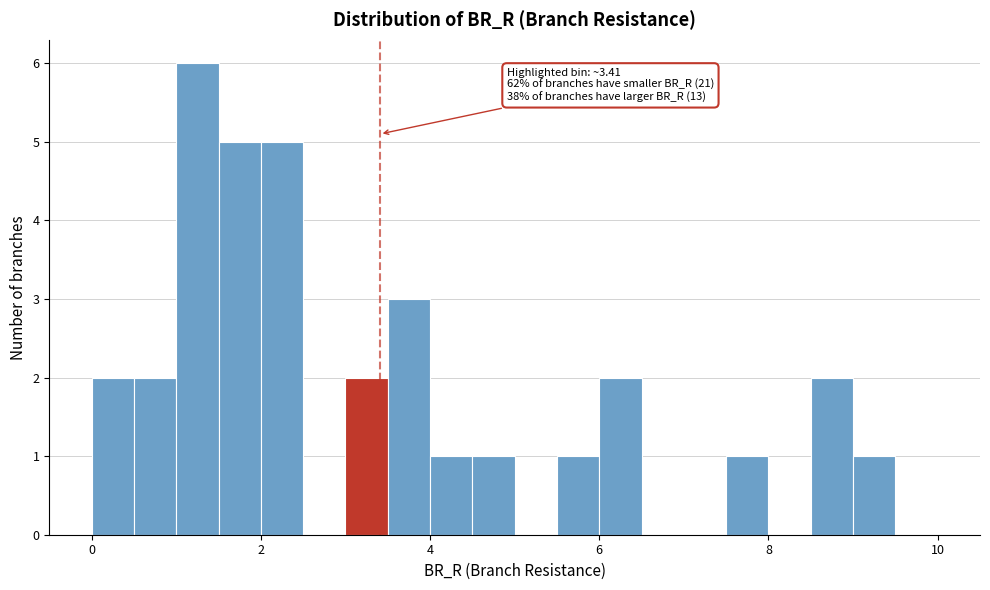

Around what value on the x-axis is the tallest bar? Give the approximate position of its centre, as read against the axis.

1.2